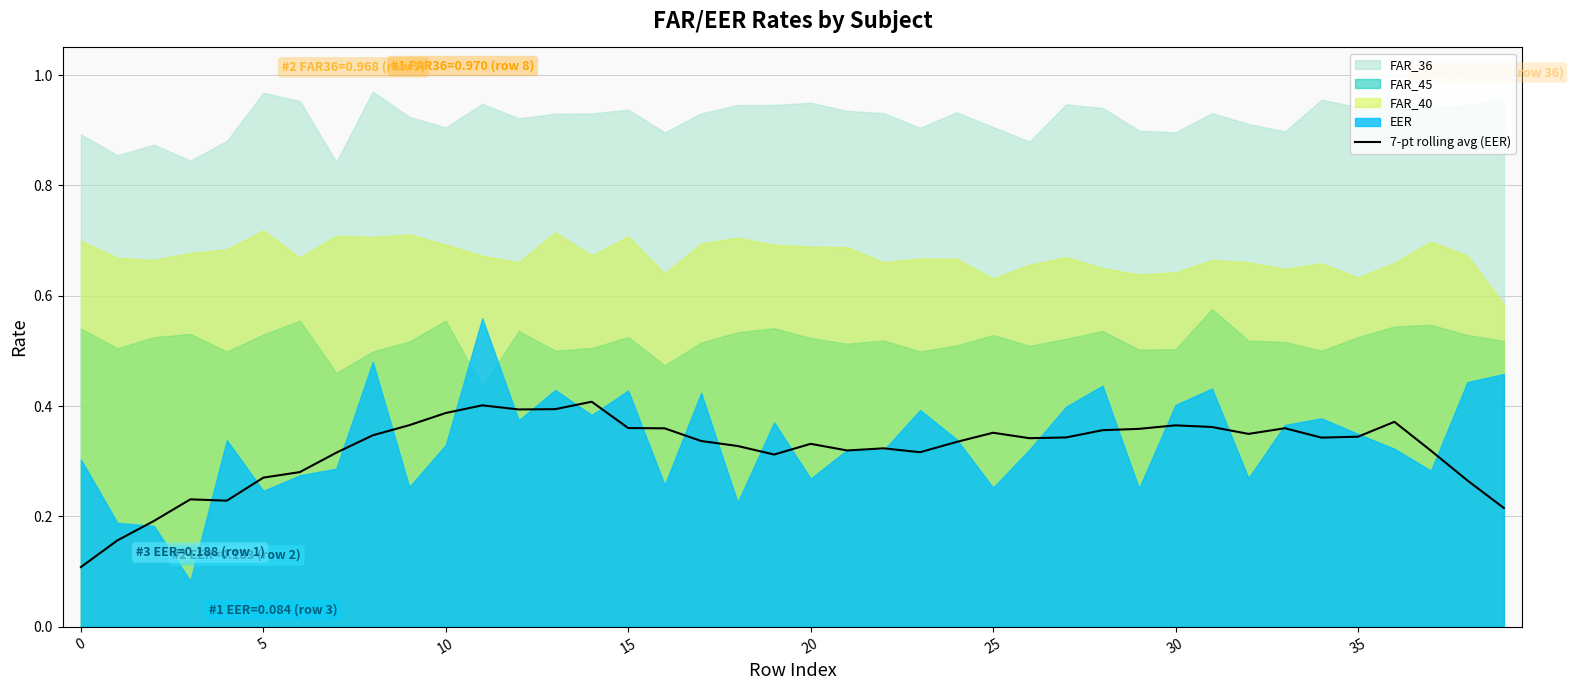

Reading left to right, list all the values displayed in this chart.

0.1	0.2	0.2	0.2	0.2	0.3	0.3	0.3	0.3	0.4	0.4	0.4	0.4	0.4	0.4	0.4	0.4	0.3	0.3	0.3	0.3	0.3	0.3	0.3	0.3	0.4	0.3	0.3	0.4	0.4	0.4	0.4	0.3	0.4	0.3	0.3	0.4	0.3	0.3	0.2